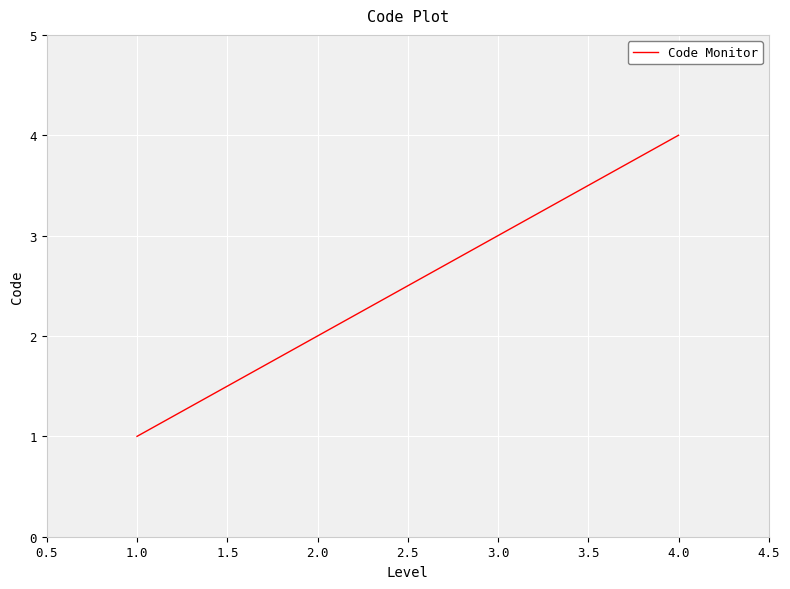

Reading right to left, what are all the values shown in this chart?

4	3	2	1